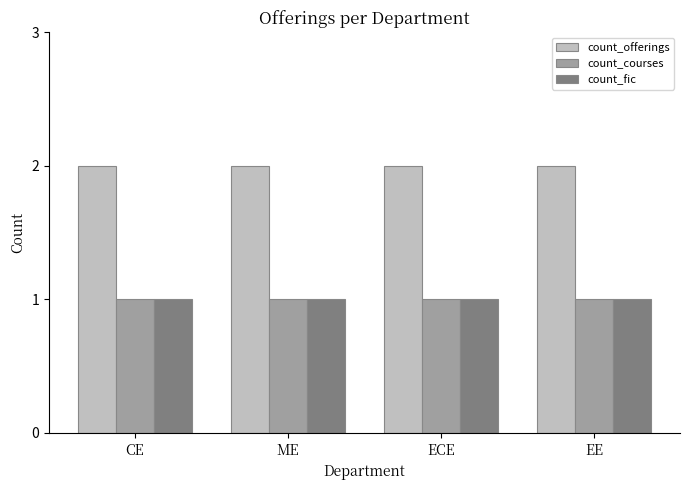

What is the total value across all series at EE?

4